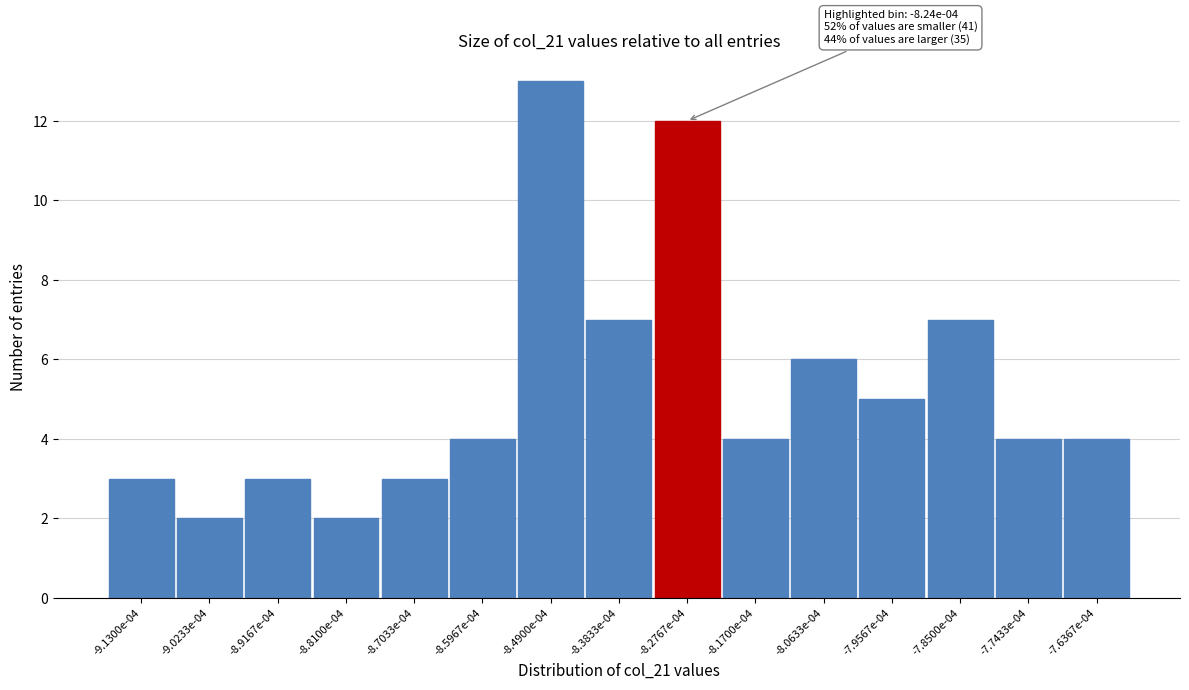

Reading right to left, transcribe all the data shown in this chart.

4	4	7	5	6	4	12	7	13	4	3	2	3	2	3